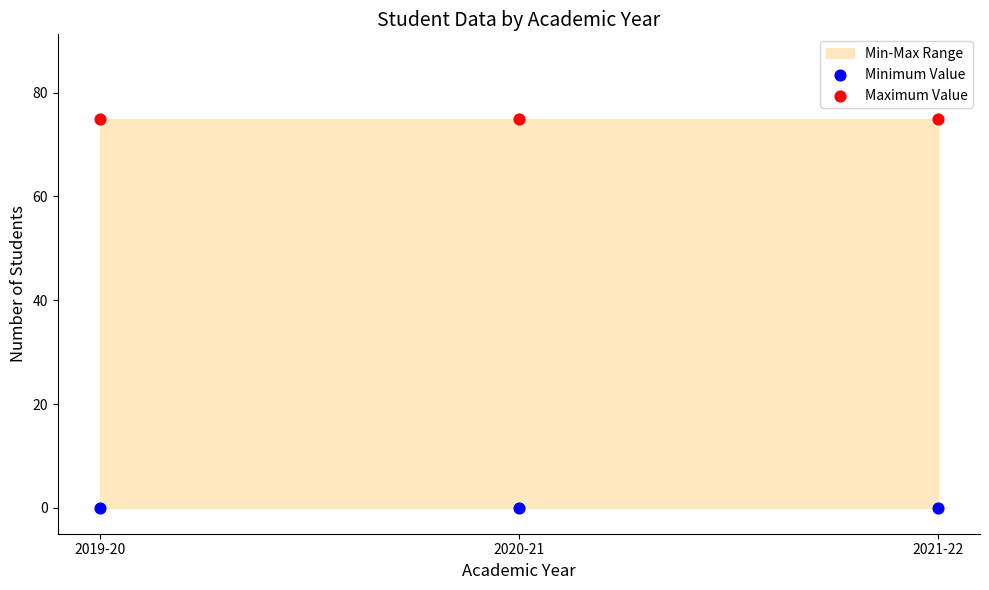

Which series contains the highest Y value?

Maximum Value